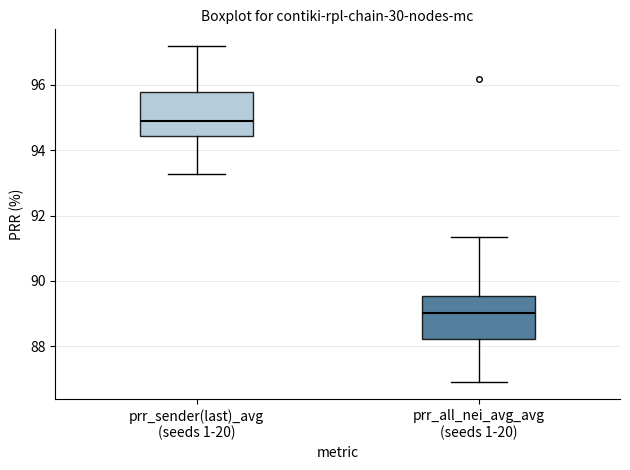

Reading left to right, read every box against the y-axis: the position of its median line, the range the box covers, and the ends of its whiskers. The values are not printed on the chart, so give them approximately, as read against the axis.

prr_sender(last)_avg (seeds 1-20): median 94.8, box 94.4 to 95.8, whiskers 93.2 to 97.2
prr_all_nei_avg_avg (seeds 1-20): median 89.0, box 88.2 to 89.6, whiskers 87.0 to 91.4